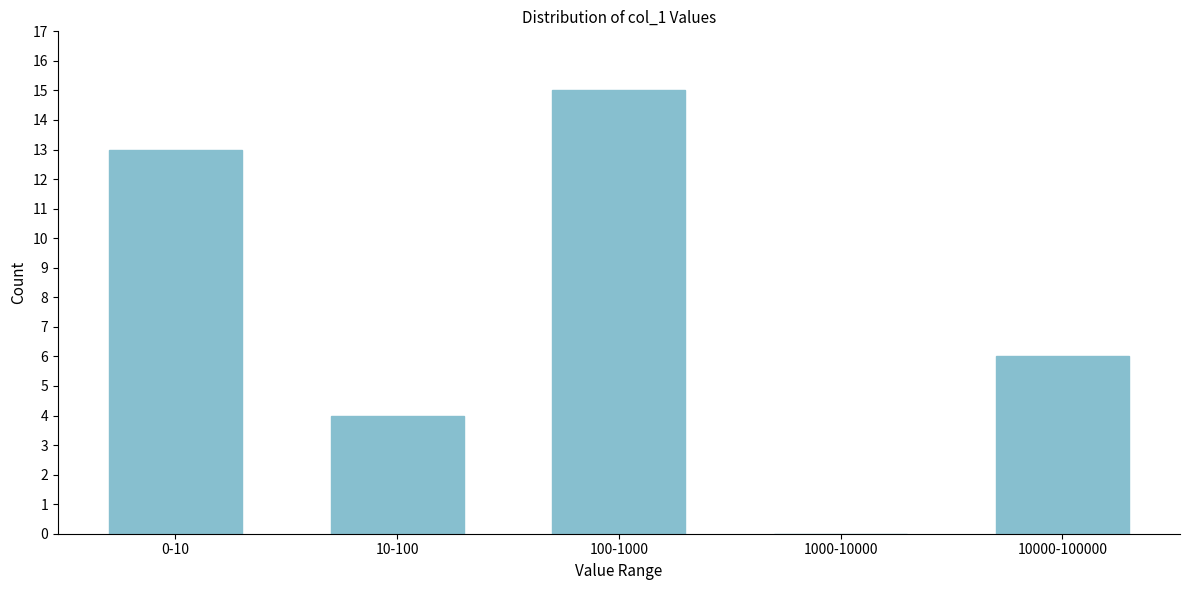

Reading right to left, what are all the values shown in this chart?

10000-100000=6	1000-10000=0	100-1000=15	10-100=4	0-10=13